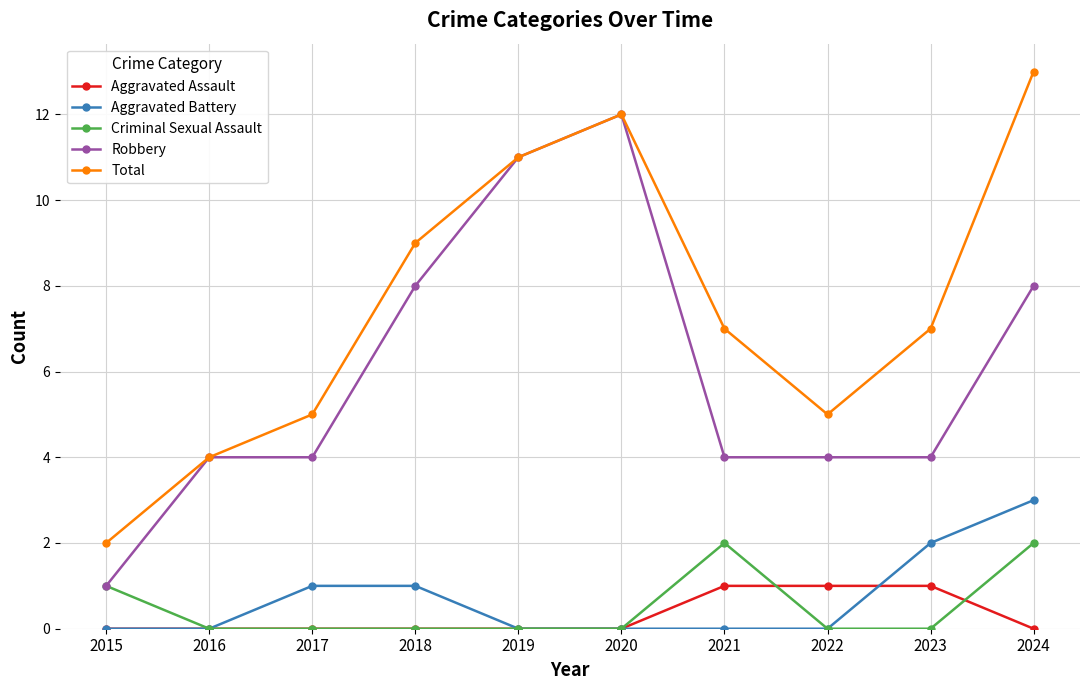

What is the sum of all Criminal Sexual Assault values?

5